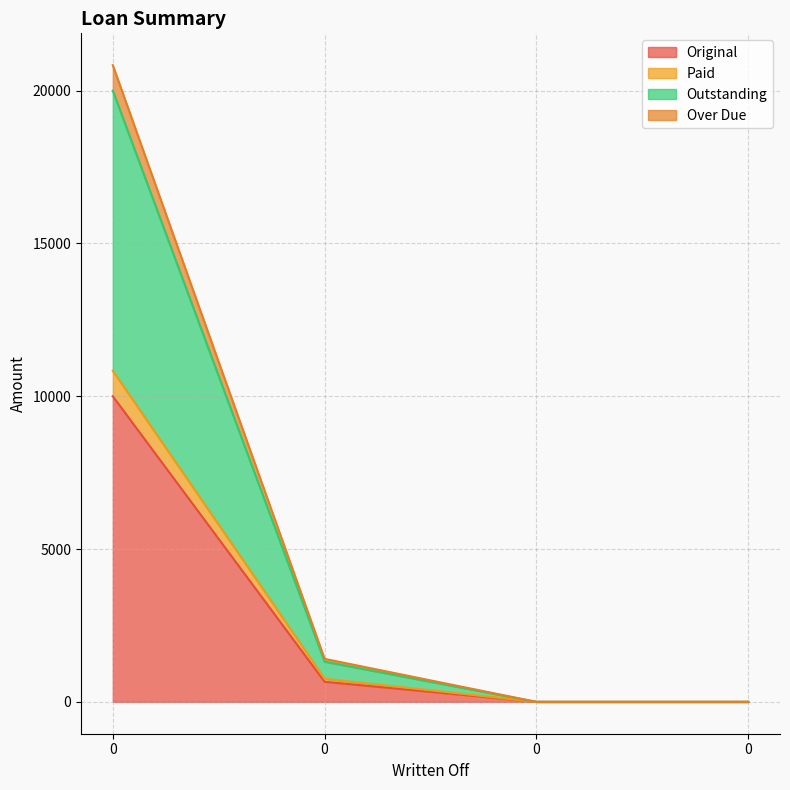

What is the difference between the highest and lowest values at 0?

10833.3